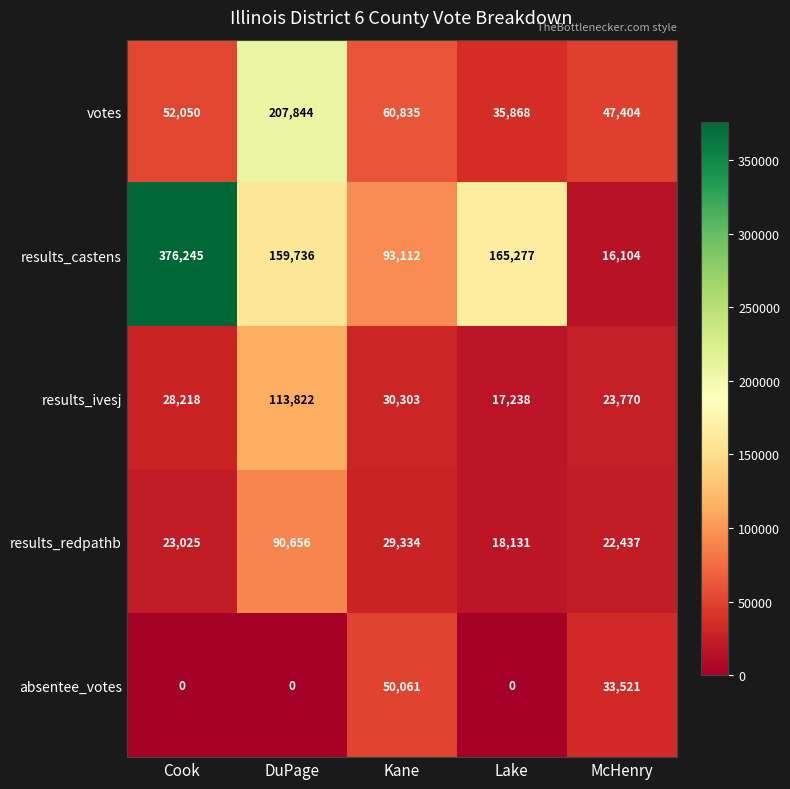

Which series changed the most between Kane and Lake?

results_castens